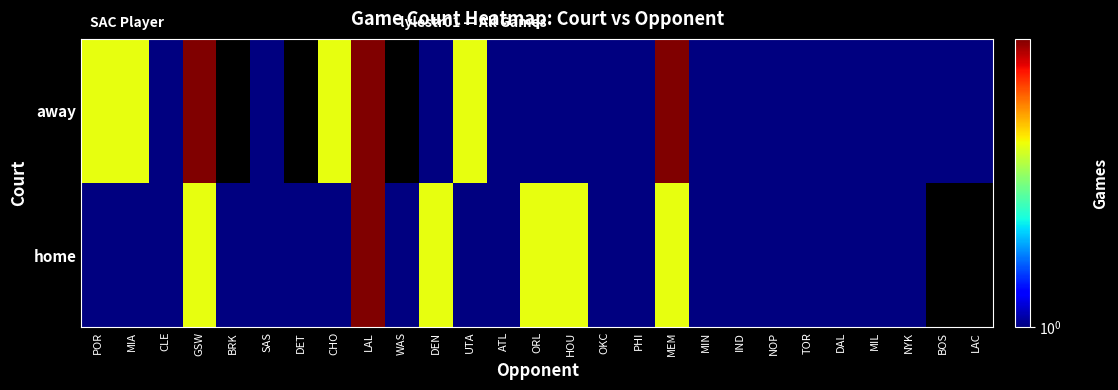

At which label is away closest to 1?

CLE